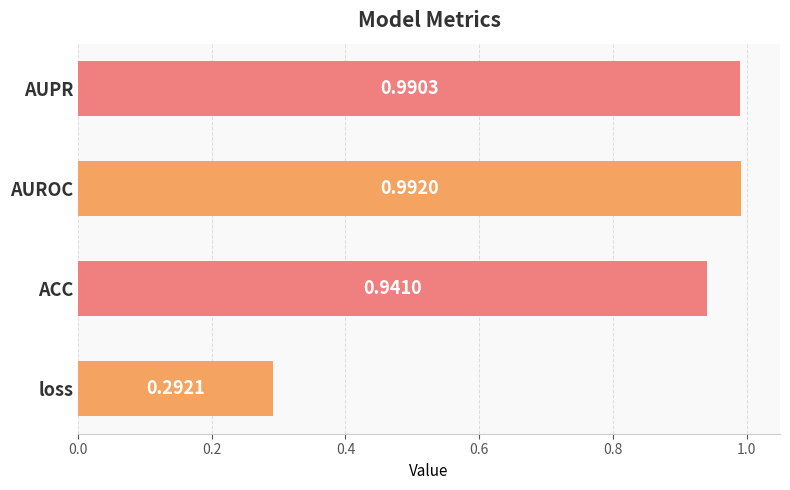

What is the difference between the values at loss and ACC?

0.6